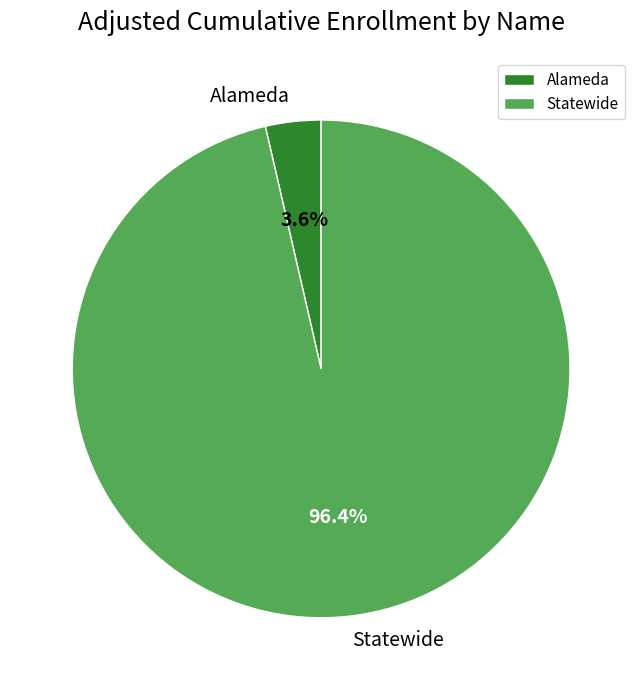

Rank the categories by value from lowest to highest.

Alameda, Statewide